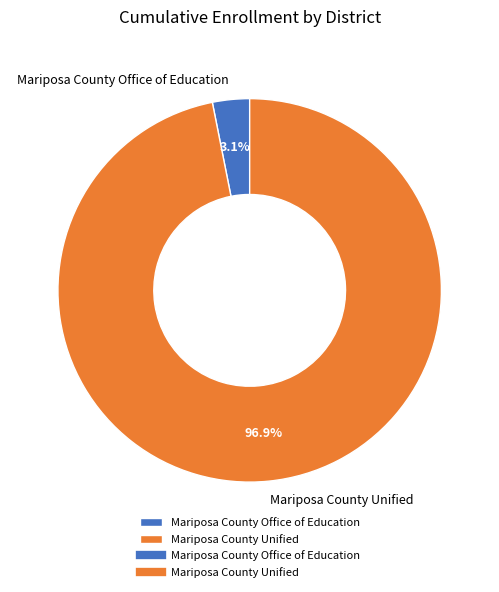

Between Mariposa County Office of Education and Mariposa County Unified, which is larger?

Mariposa County Unified